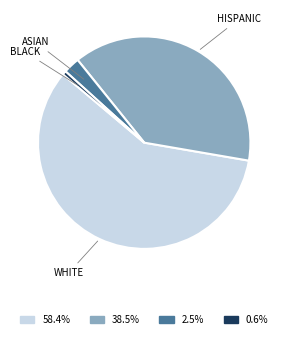

Is there any slice that represents more than half of the pie?

Yes